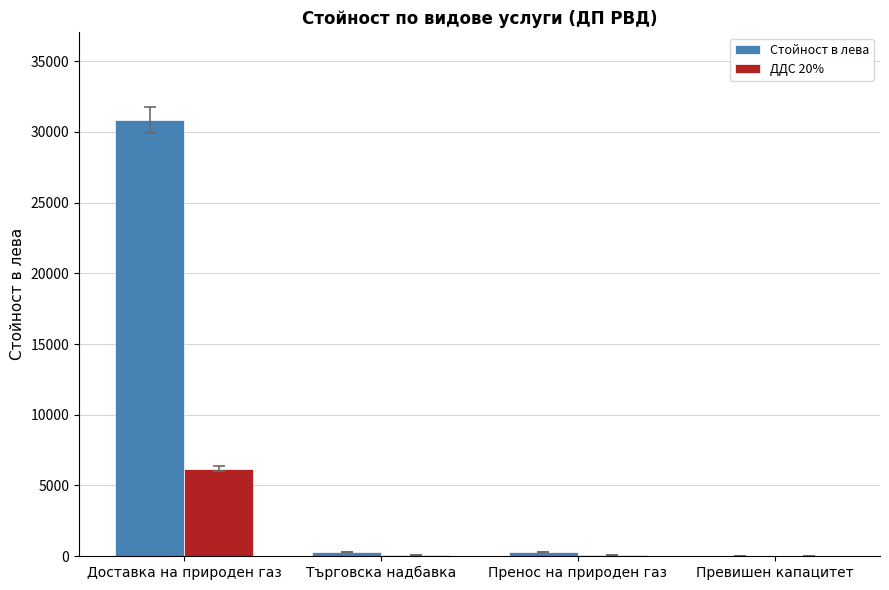

Is the value of Стойност в лева at Превишен капацитет greater than the value of ДДС 20% at Доставка на природен газ?

No